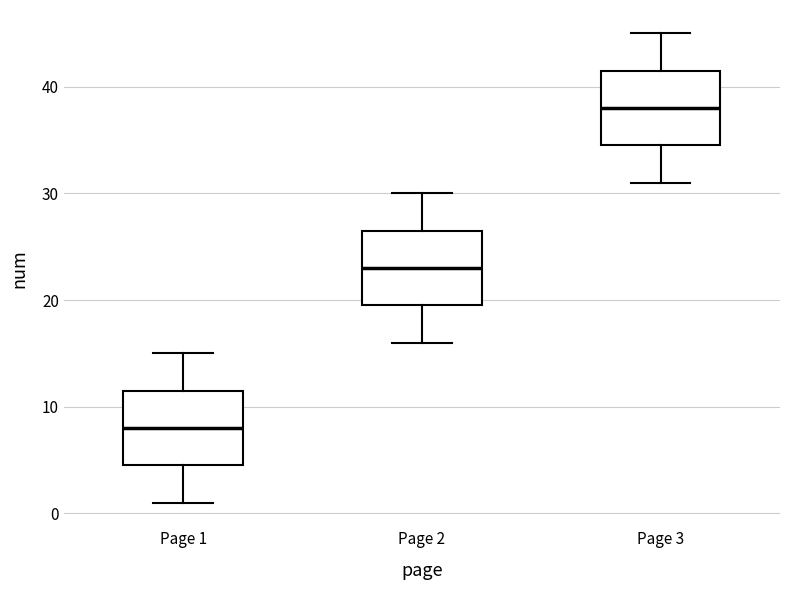

Where does the upper whisker of the box for Page 1 end on the y-axis? The values are not printed on the chart, so give them approximately, as read against the axis.

15